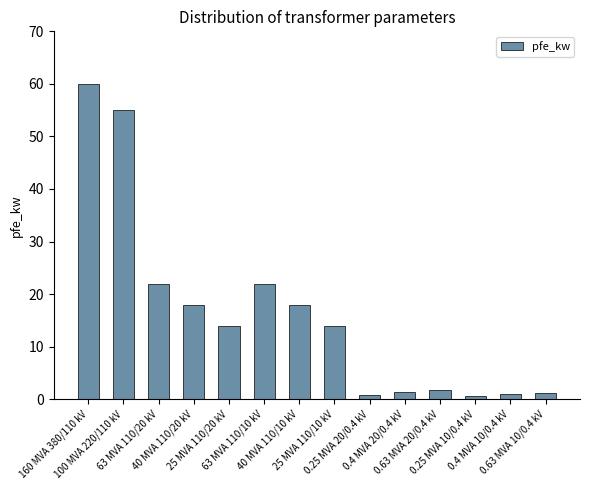

What is the smallest value displayed?

0.6